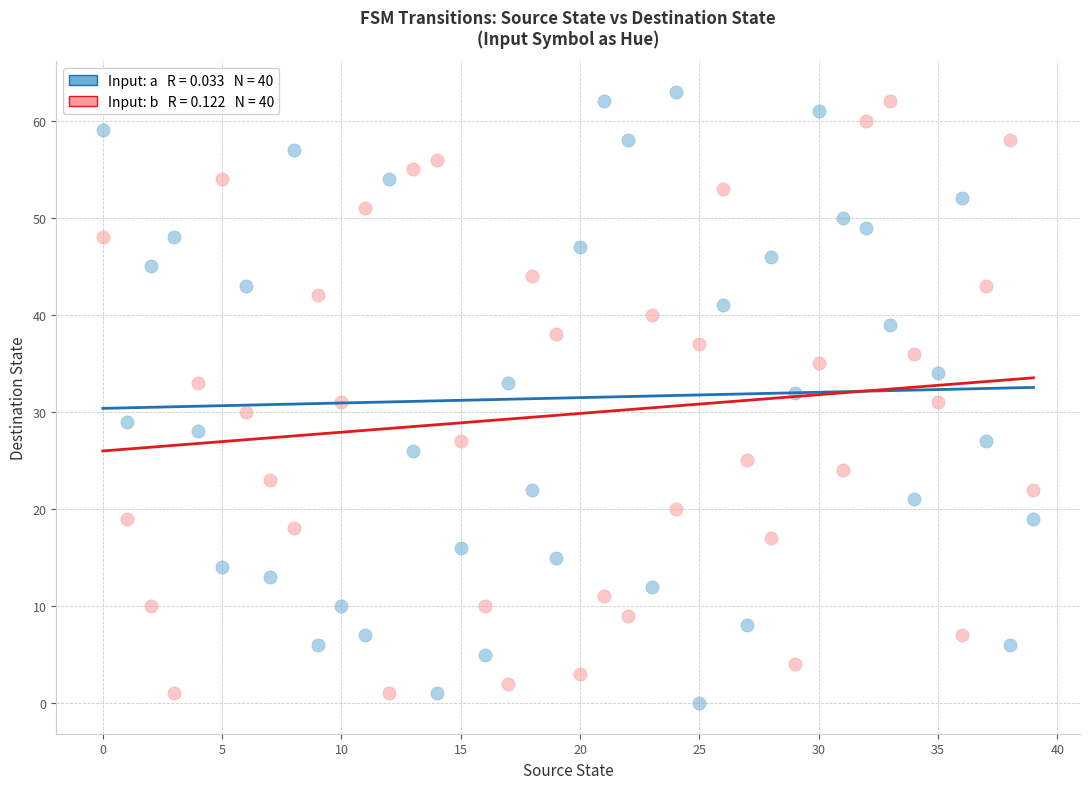

Across all data points, what is the range of Y values (max minus min)?

63